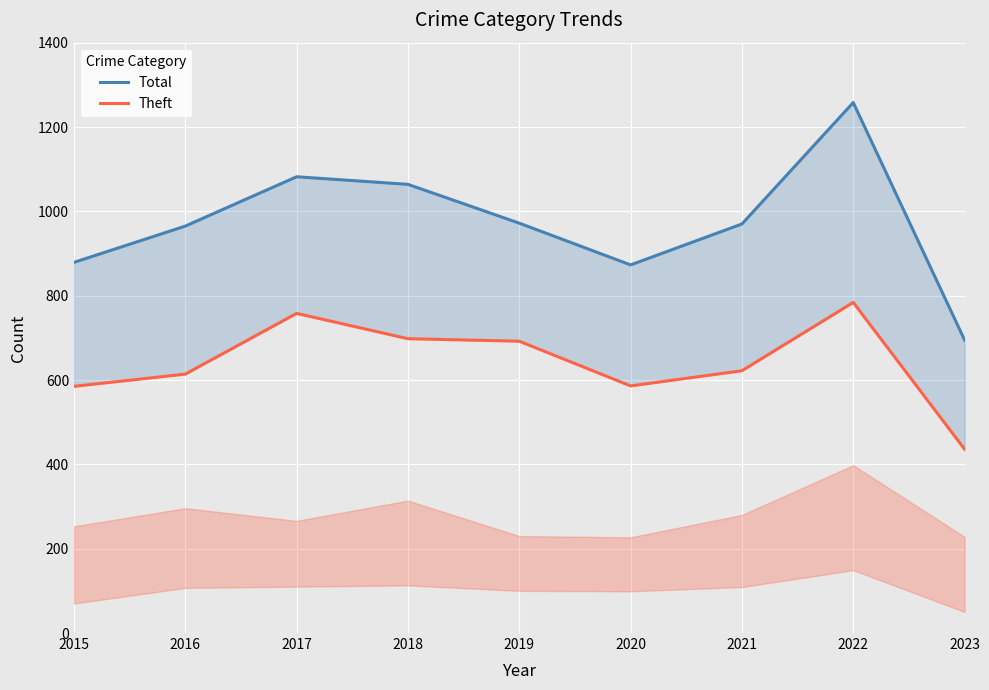

The Total series shows 275 at 2016. True or false?

False